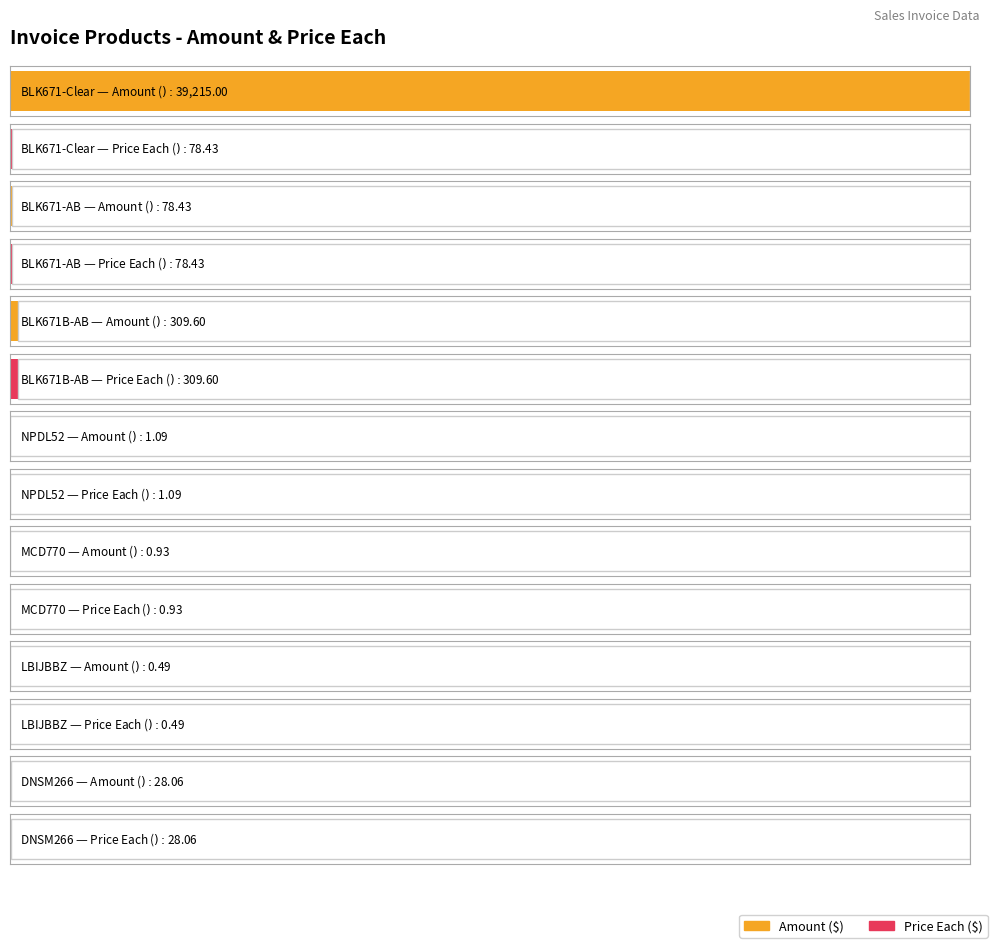

At which category is the sum across all series the highest?

BLK671-Clear